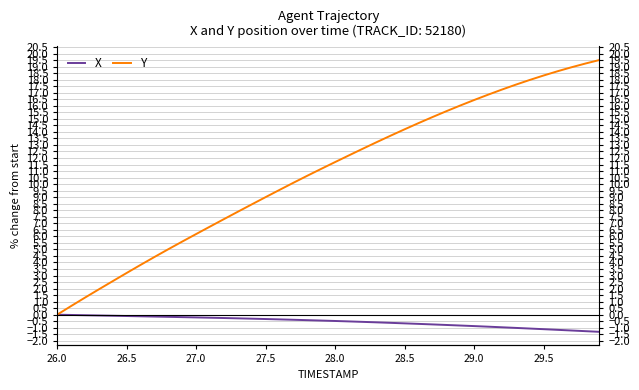

Between 26.0 and 28.0, which is larger?

26.0